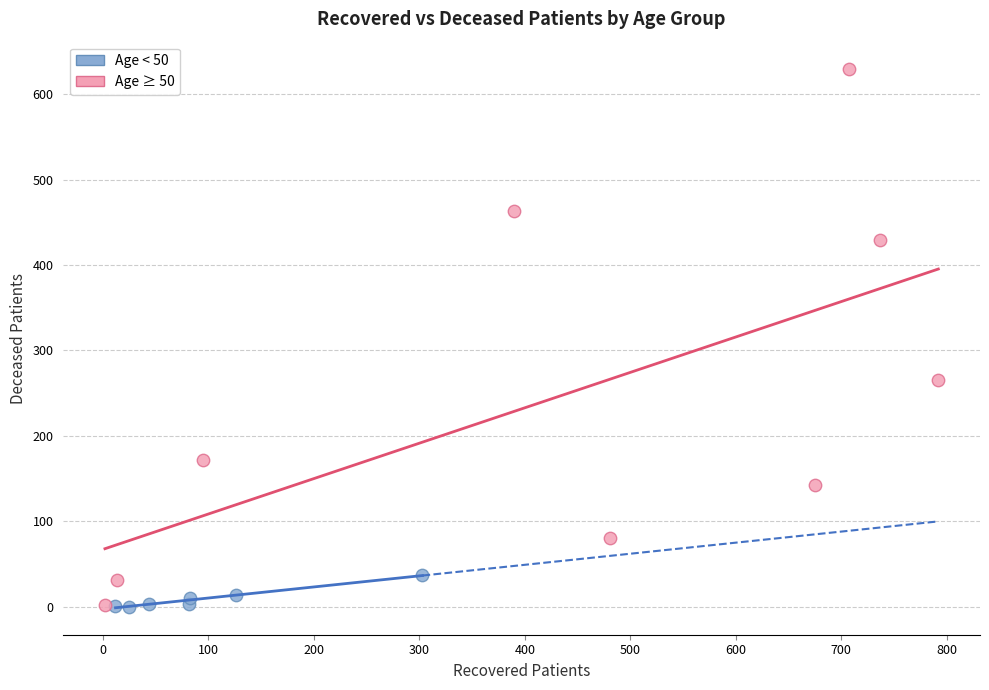

Which series has the widest spread of Y values?

Age ≥ 50